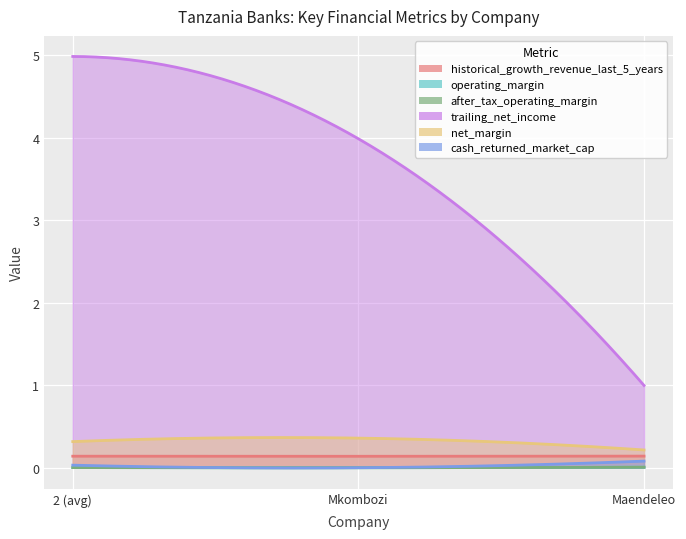

What is the average value of the historical_growth_revenue_last_5_years series?

0.1